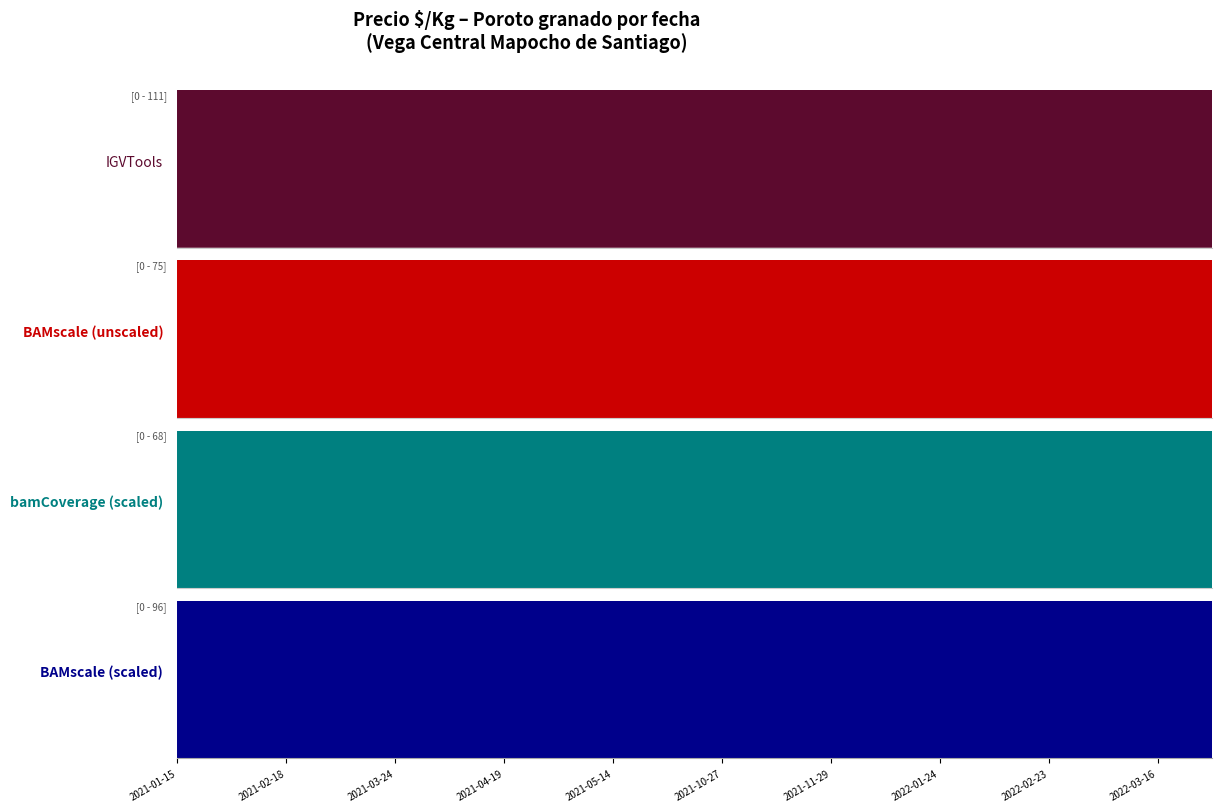

Does the chart have visible grid lines?

No